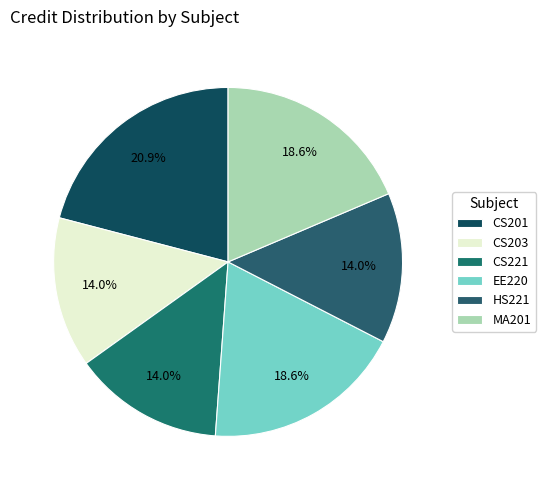

Rank the categories by value from lowest to highest.

CS203, CS221, HS221, EE220, MA201, CS201